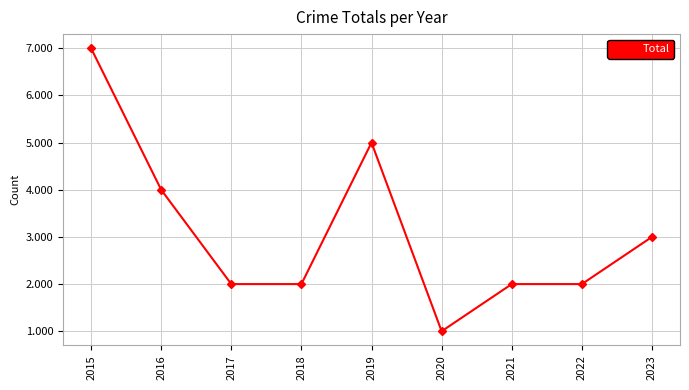

True or false: there are more than 2 points higher than both neighbors.

False